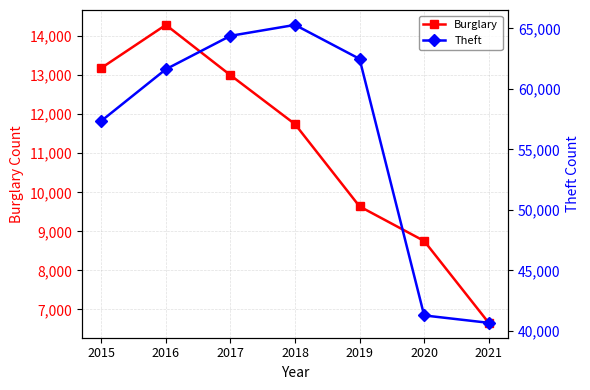

Which series has the largest total across all categories?

Theft